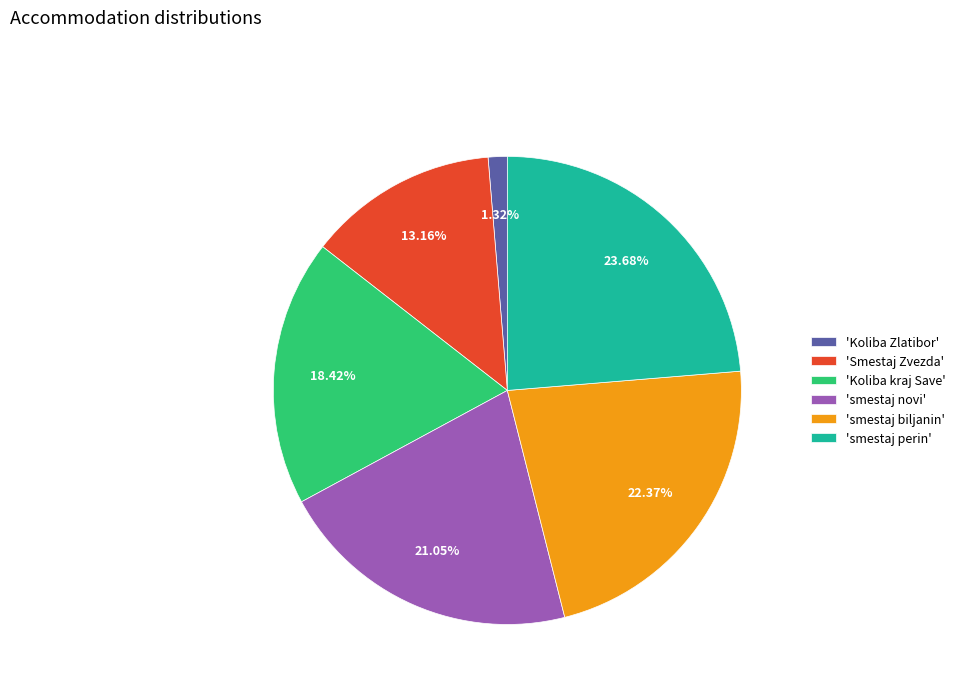

Count the number of slices in the pie.

6